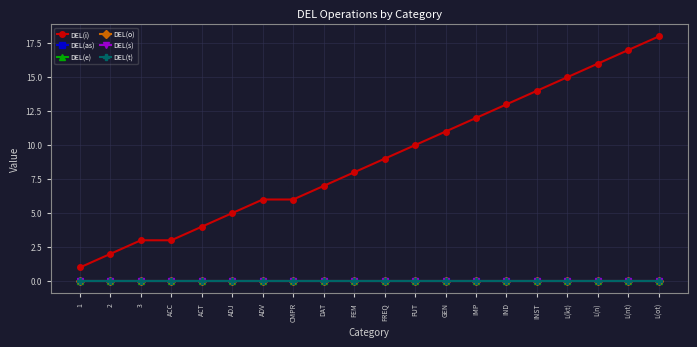

True or false: DEL(t) has more than 0 interior local peaks.

False